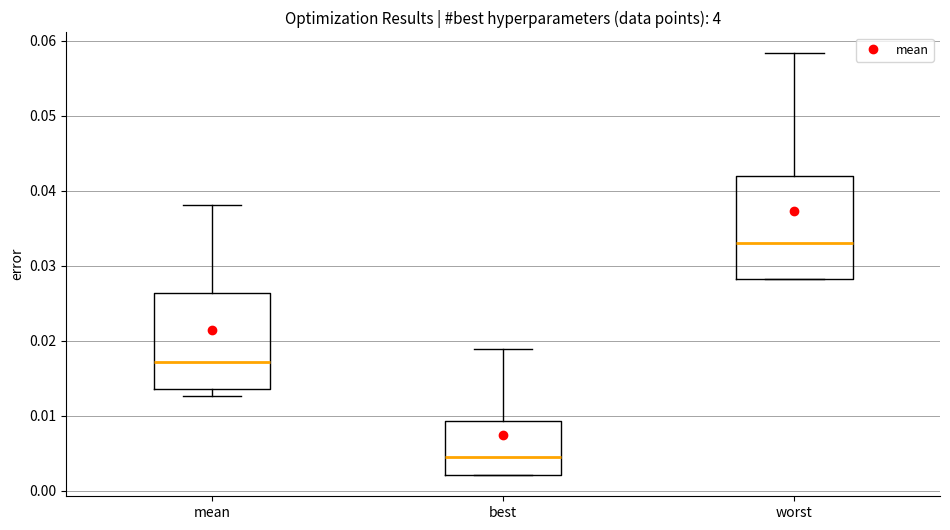

Reading left to right, read every box against the y-axis: the position of its median line, the range the box covers, and the ends of its whiskers. The values are not printed on the chart, so give them approximately, as read against the axis.

mean: median 0.017, box 0.014 to 0.026, whiskers 0.013 to 0.038
best: median 0.005, box 0.002 to 0.009, whiskers 0.002 to 0.019
worst: median 0.033, box 0.028 to 0.042, whiskers 0.028 to 0.058